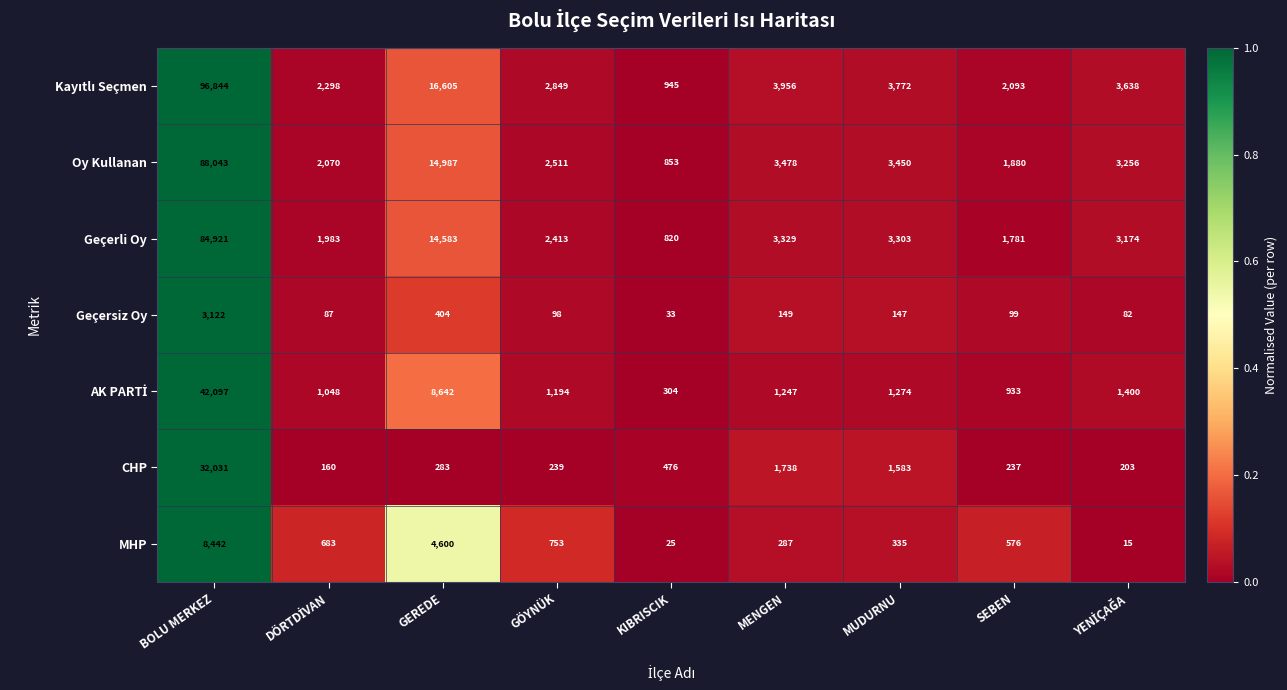

Where does the MHP series first go above 576?

BOLU MERKEZ